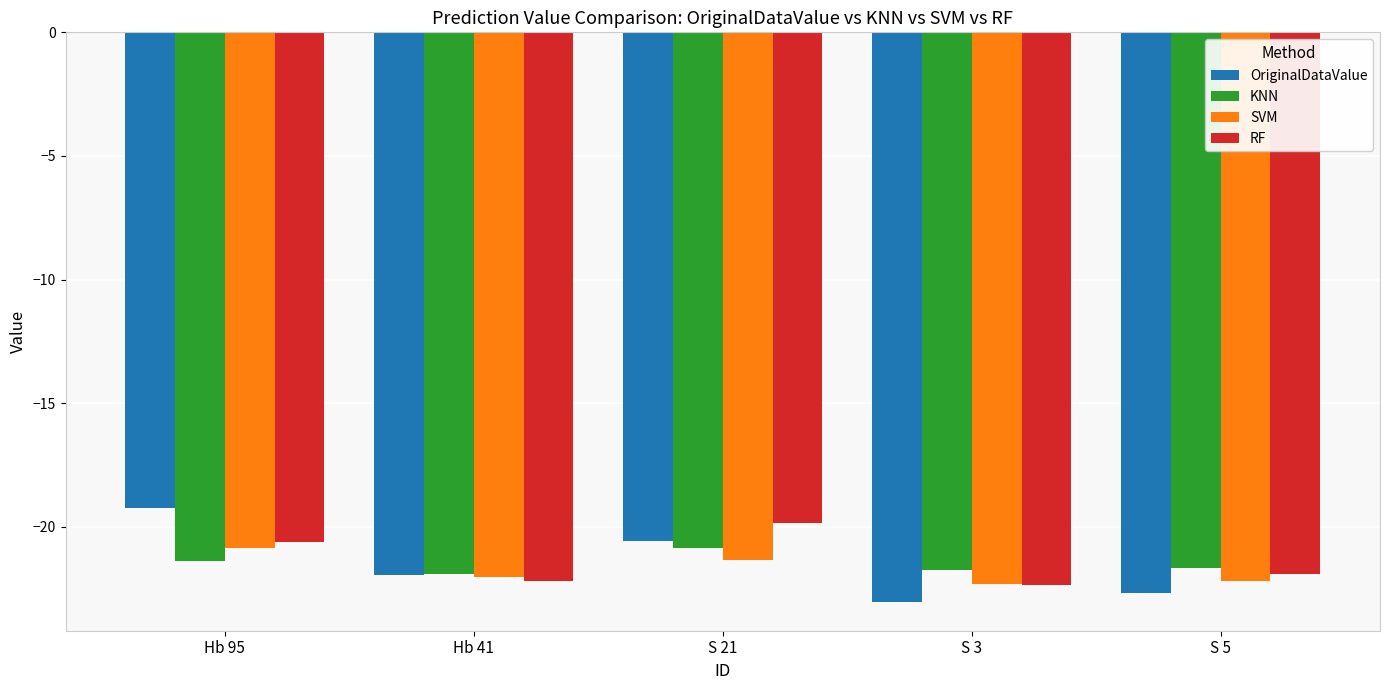

At which label does OriginalDataValue first exceed -21?

Hb 95